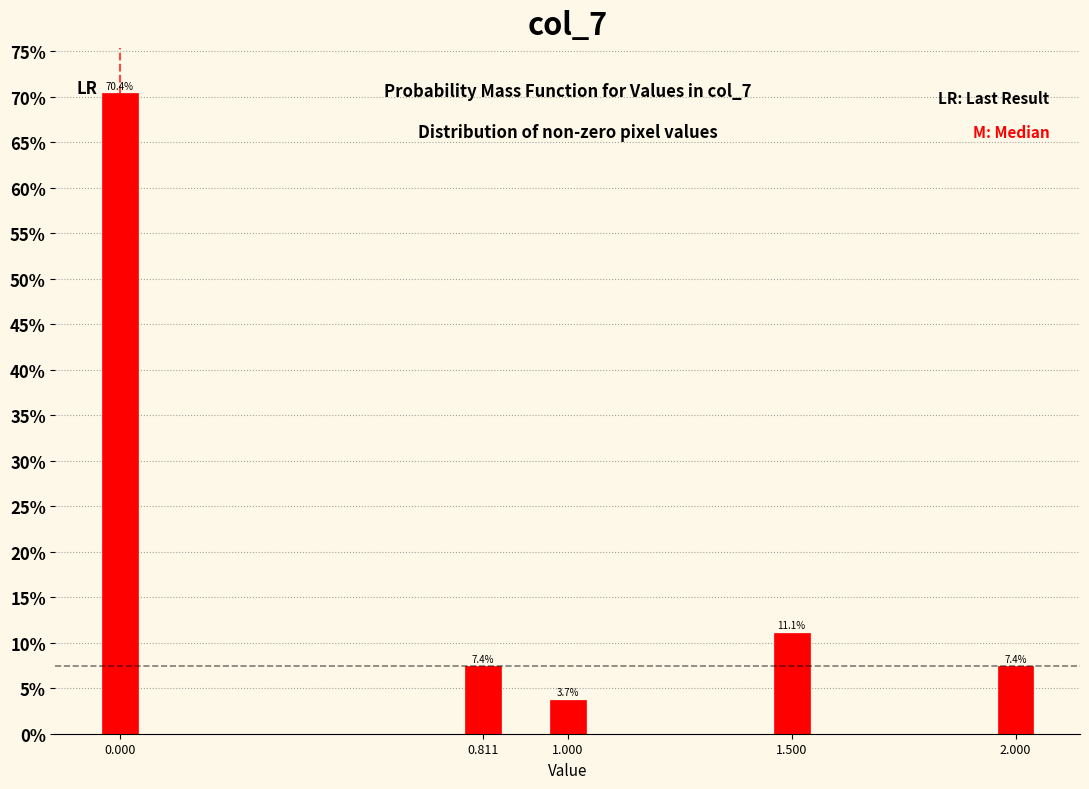

Reading left to right, what are all the values shown in this chart?

0.000=70.4	0.811=7.4	1.000=3.7	1.500=11.1	2.000=7.4